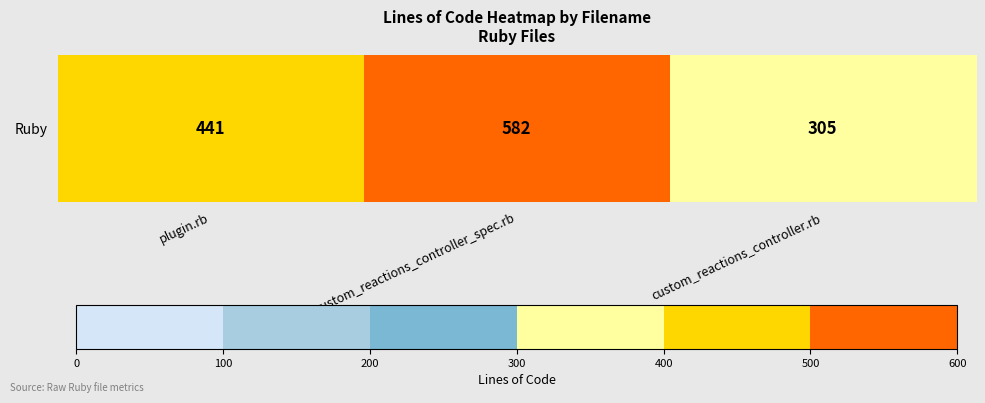

What is the change in value from plugin.rb to custom_reactions_controller.rb?

-136